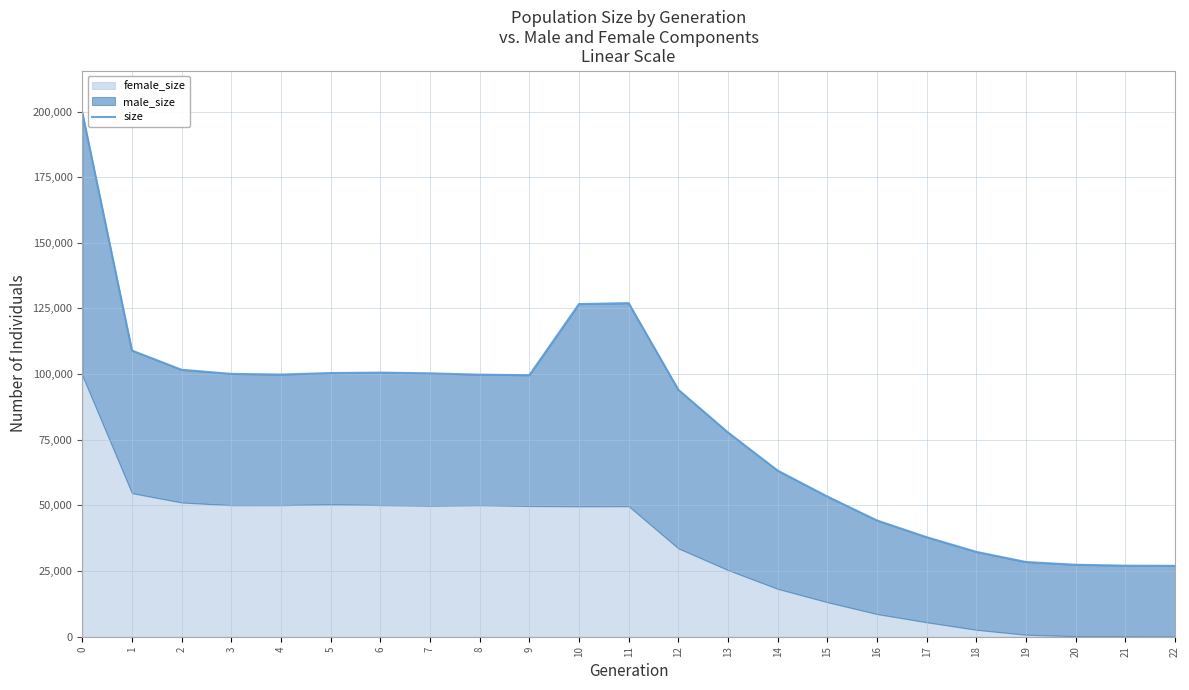

What is the sum of the values at 19 and 13?

106231